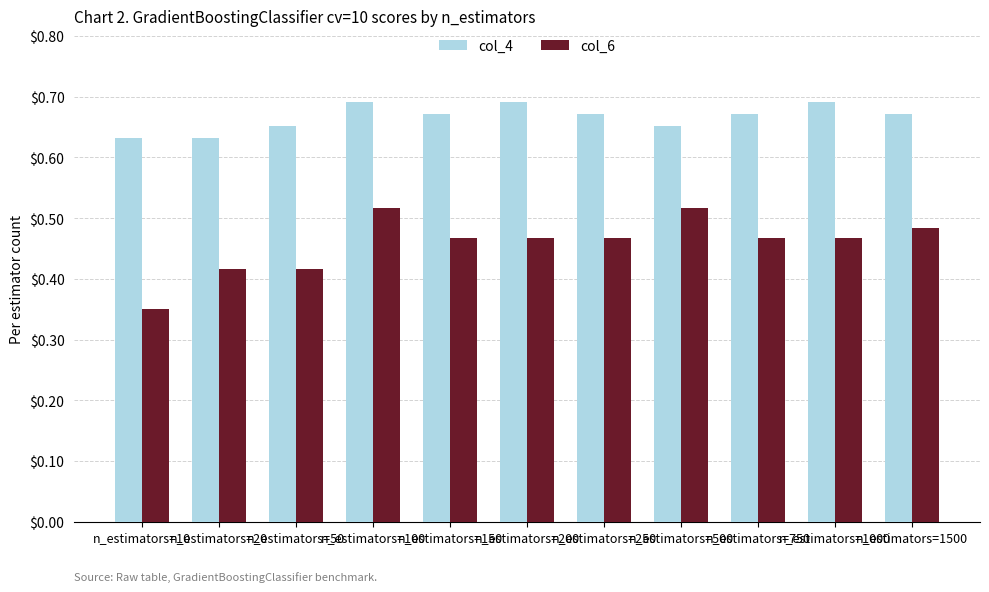

What is the spread (max minus min) of values at n_estimators=1500?

0.2